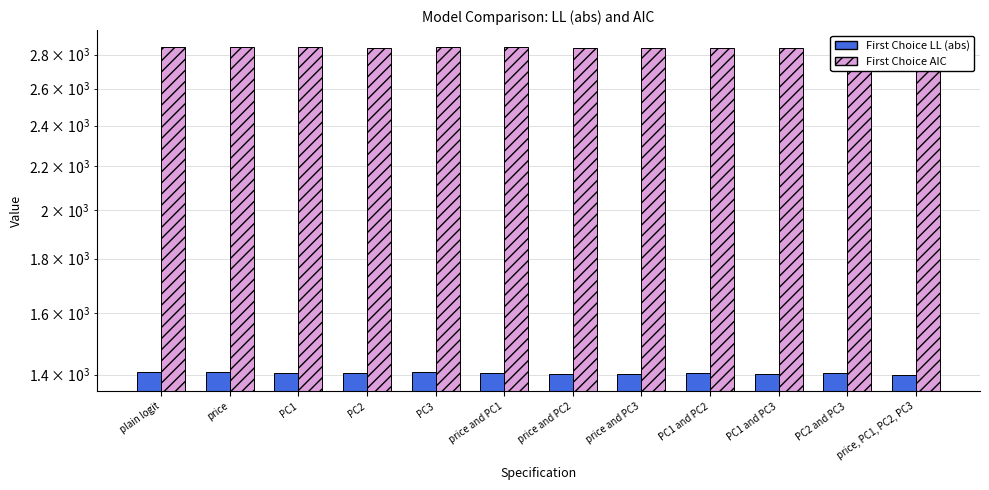

Which series changed the most between plain logit and PC3?

First Choice AIC